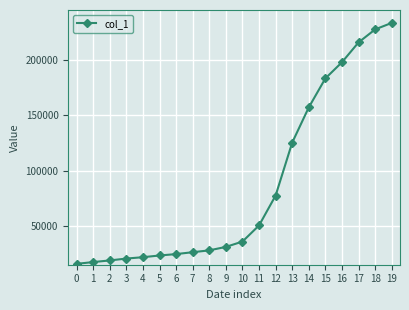

What is the difference between the maximum and minimum values?

217769.0